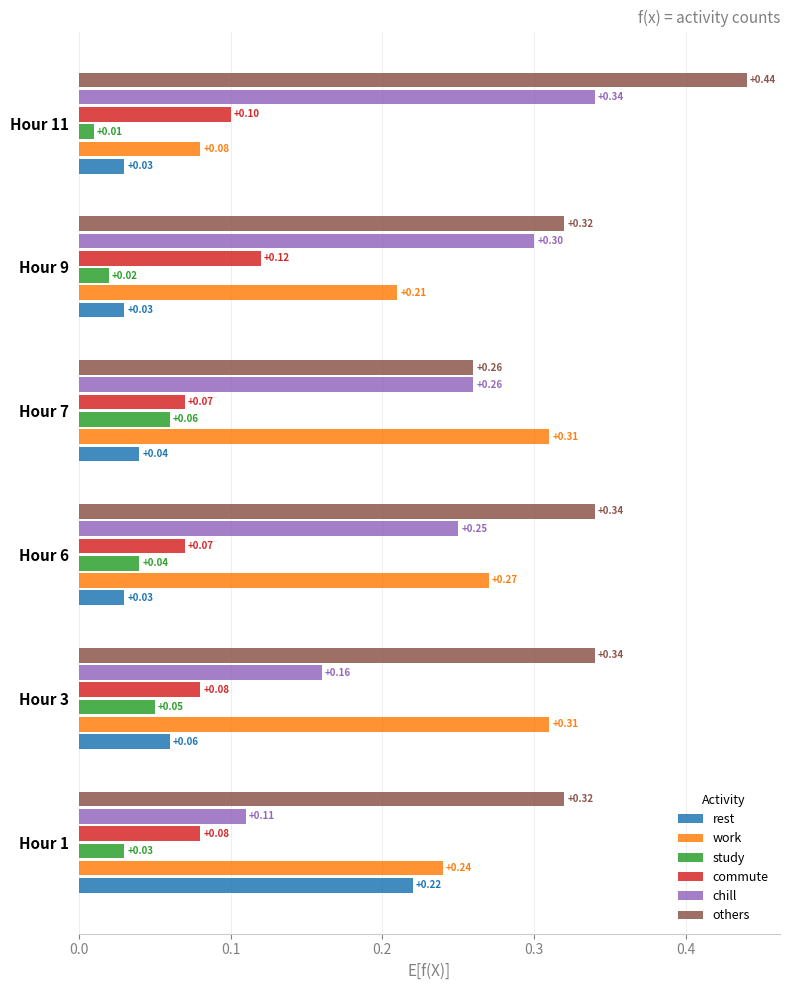

What is the difference between the highest and lowest values at Hour 1?

0.3